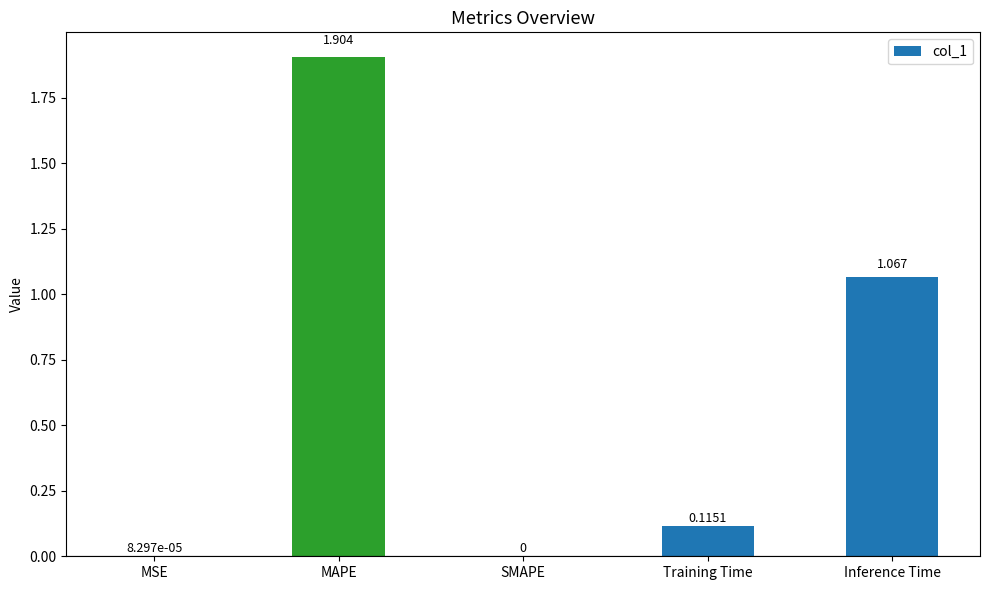

Which label corresponds to the largest value in the chart?

MAPE